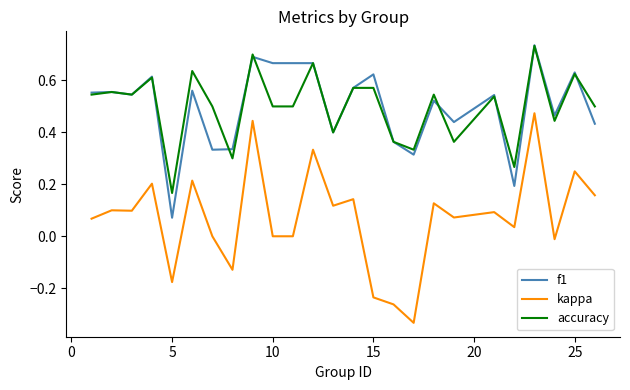

True or false: accuracy and kappa cross at least once.

False